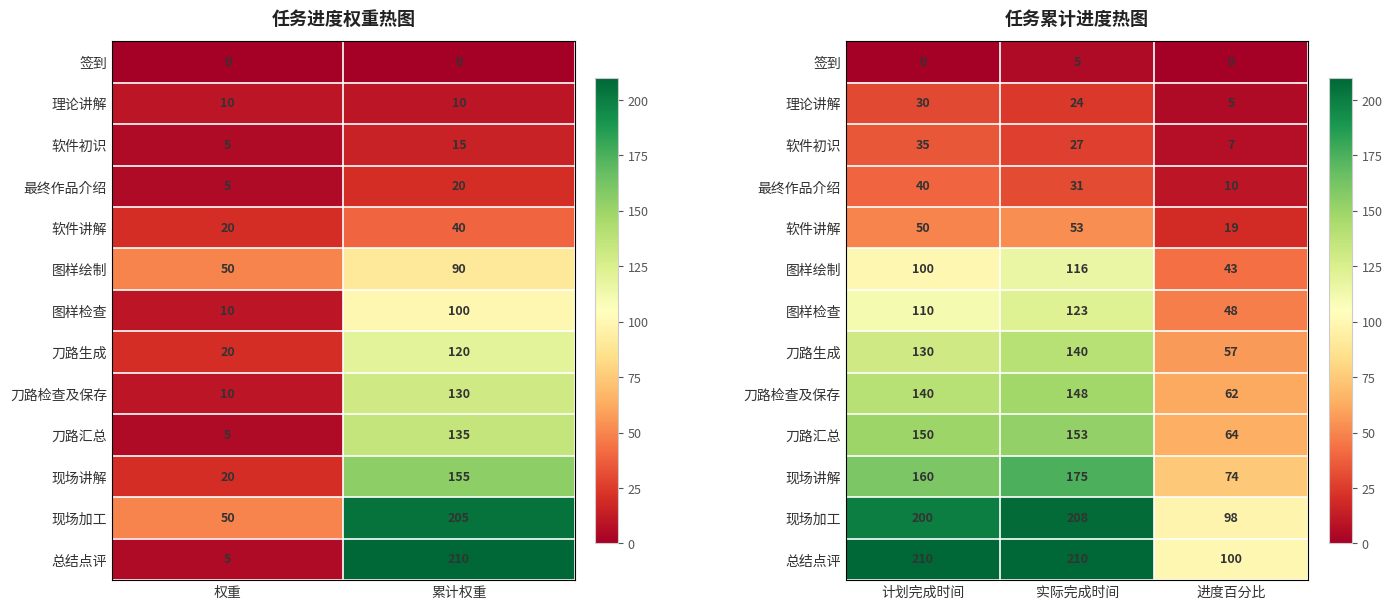

How many values in the 现场讲解 series exceed 160?

1